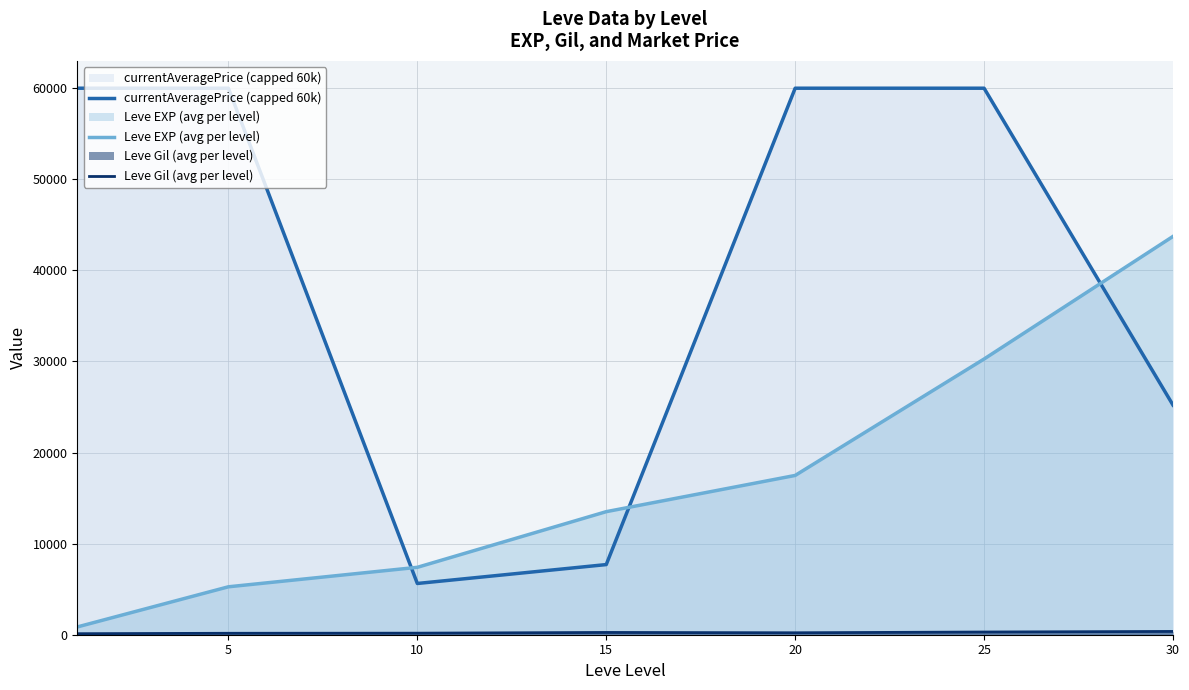

At how many categories does at least one series exceed 41383?

5